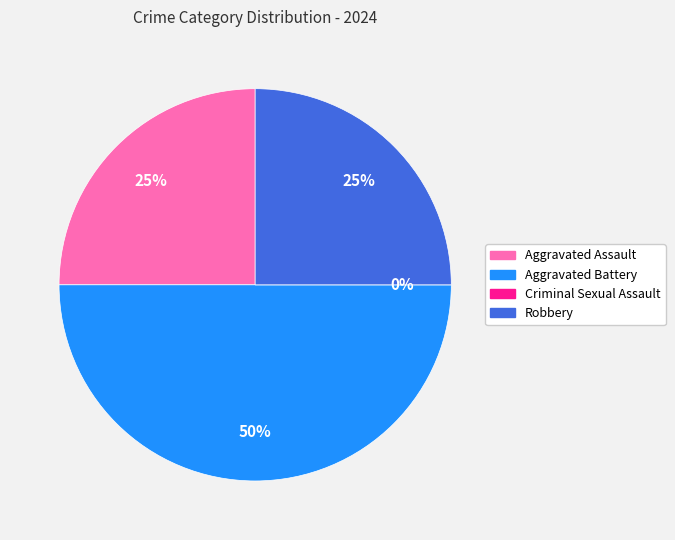

How much of the chart is everything except Criminal Sexual Assault?

100.0%